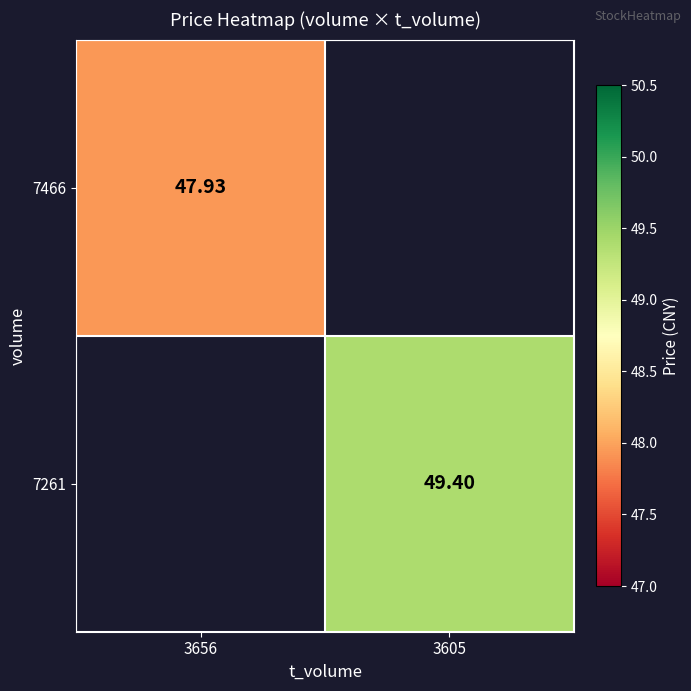

List the labels in order of 7466 value, largest first.

3656, 3605